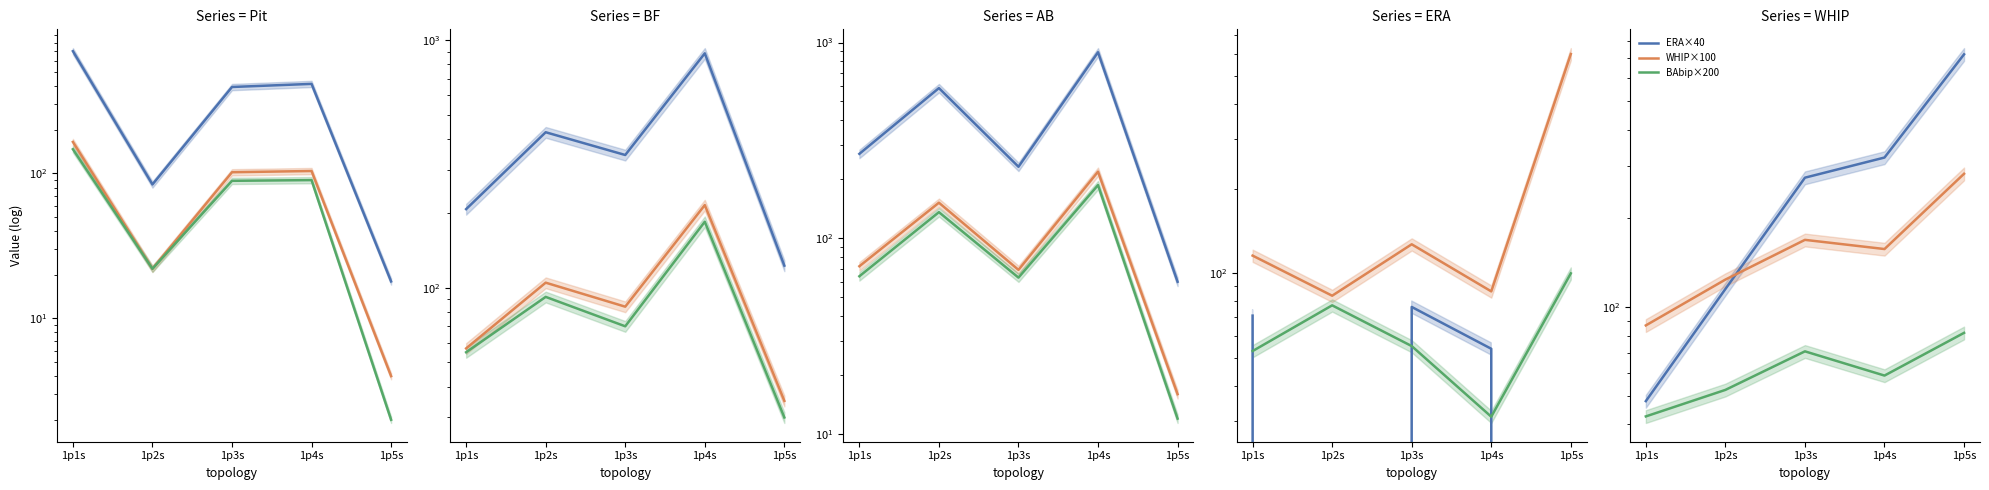

How many categories are shown in the chart?

5